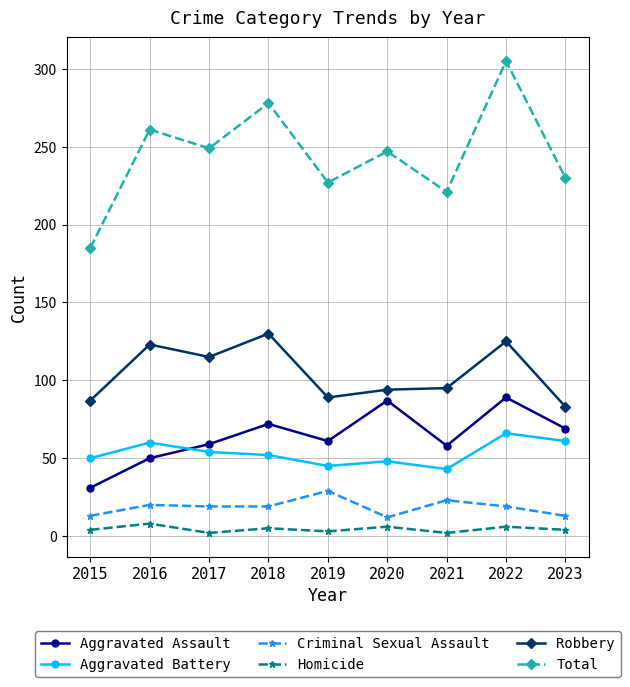

True or false: Aggravated Battery has more than 0 interior local peaks.

True